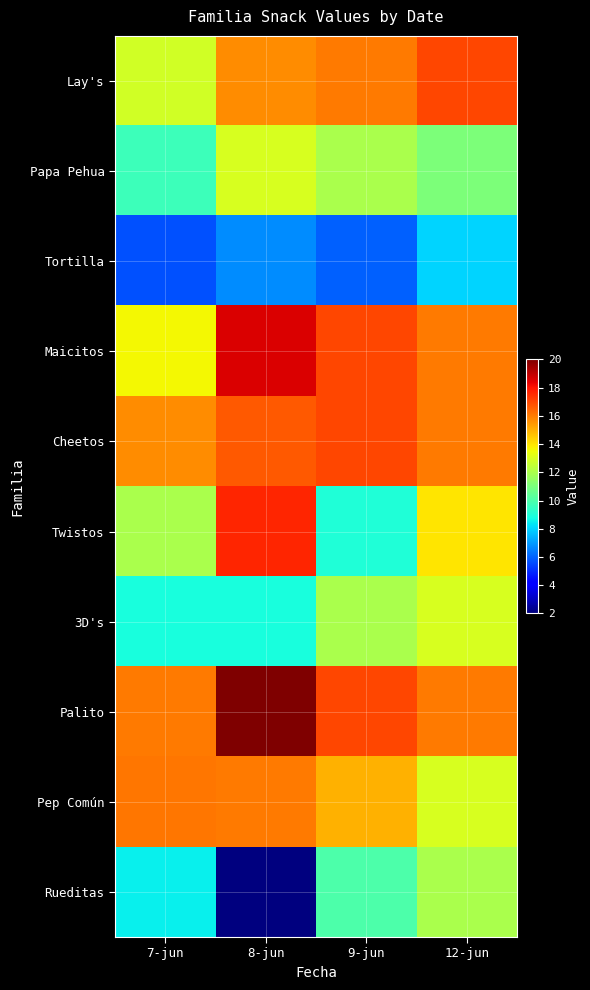

Which series has the widest spread of values?

Rueditas